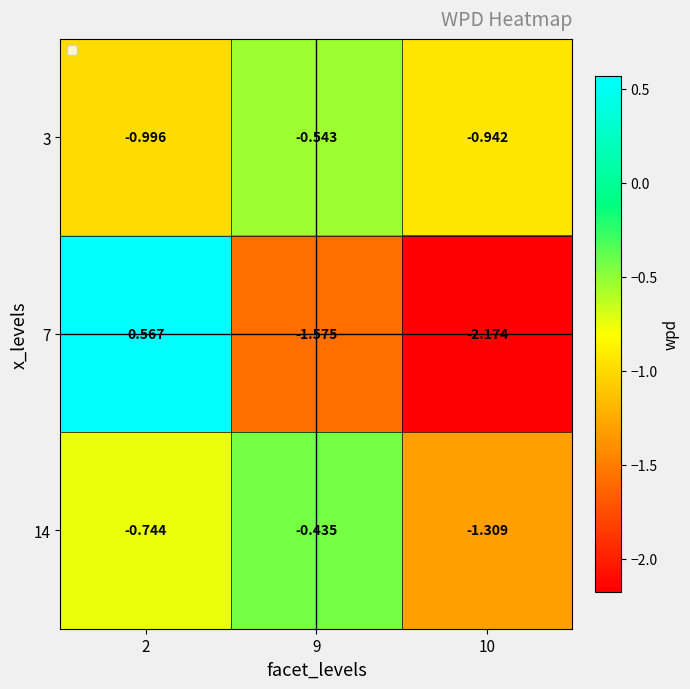

Is the value of 3 at 10 greater than the value of 14 at 10?

Yes